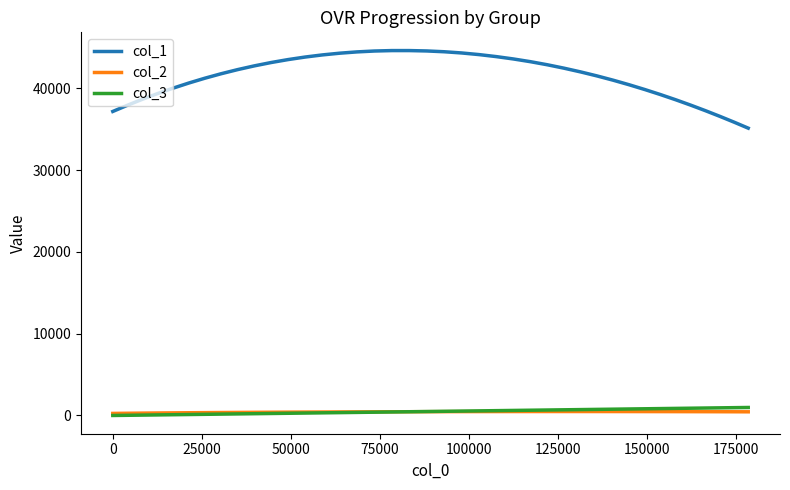

Which series has the largest range (max minus min)?

col_1